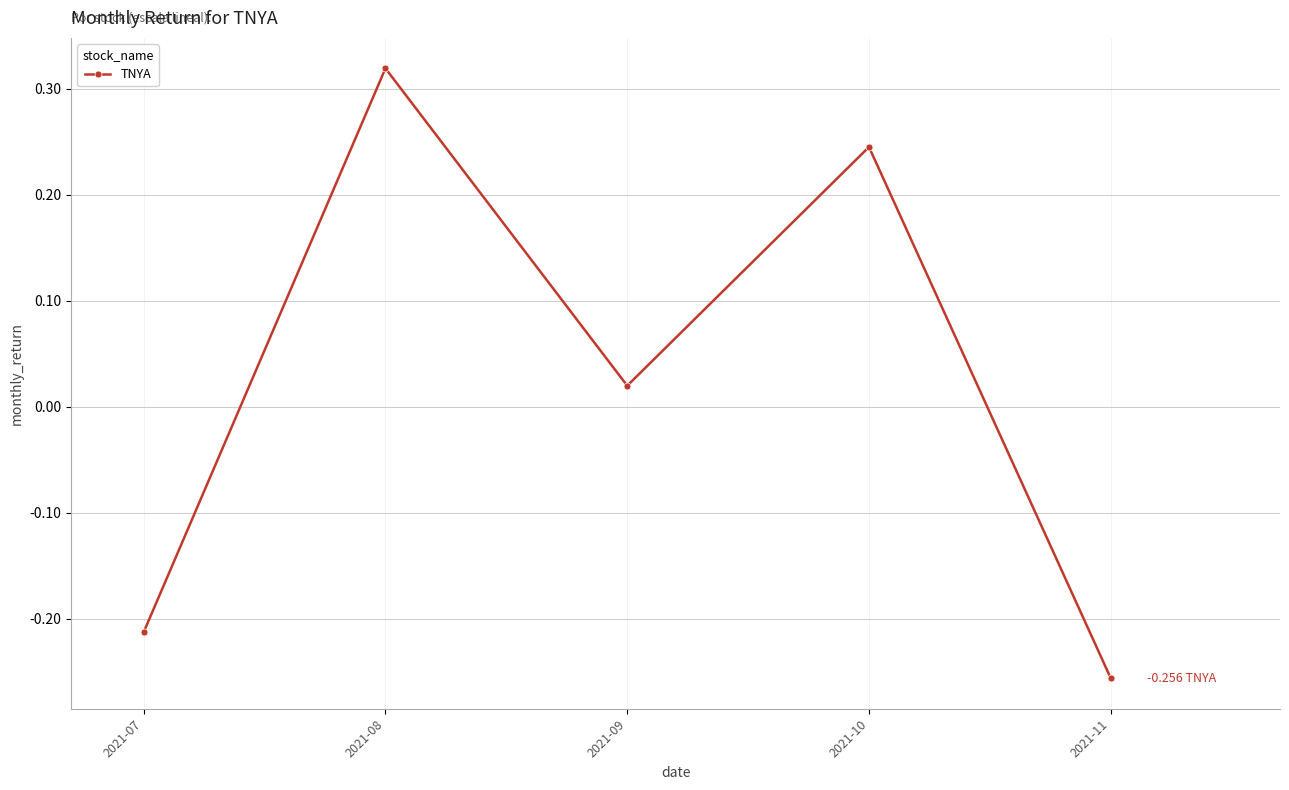

At which category does the data reach its first local peak?

2021-08